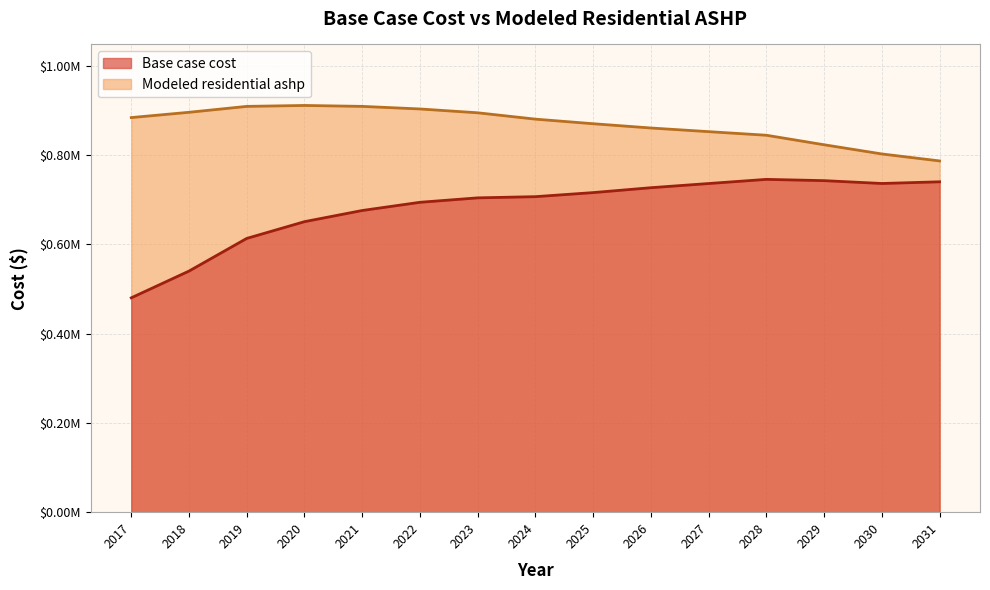

Reading left to right, extract all data points from this chart.

Base case cost: 2017=480293.0	2018=540216.7	2019=613392.4	2020=650923.9	2021=675948.8	2022=694323.6	2023=704261.0	2024=706951.8	2025=716061.1	2026=726991.9	2027=736380.0	2028=745686.2	2029=742837.7	2030=736468.4	2031=740249.2
Modeled residential ashp: 2017=884150.8	2018=895975.0	2019=909213.1	2020=911303.2	2021=909225.3	2022=903445.8	2023=894863.4	2024=880625.1	2025=870352.4	2026=860788.8	2027=852602.3	2028=844556.5	2029=823227.6	2030=802628.0	2031=787001.9